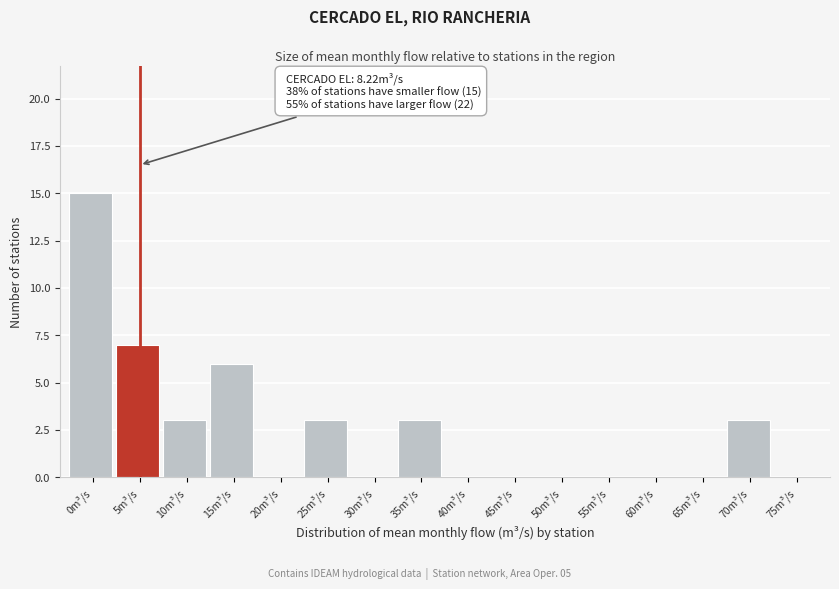

Reading right to left, what are all the values shown in this chart?

75m³/s=0	70m³/s=3	65m³/s=0	60m³/s=0	55m³/s=0	50m³/s=0	45m³/s=0	40m³/s=0	35m³/s=3	30m³/s=0	25m³/s=3	20m³/s=0	15m³/s=6	10m³/s=3	5m³/s=7	0m³/s=15